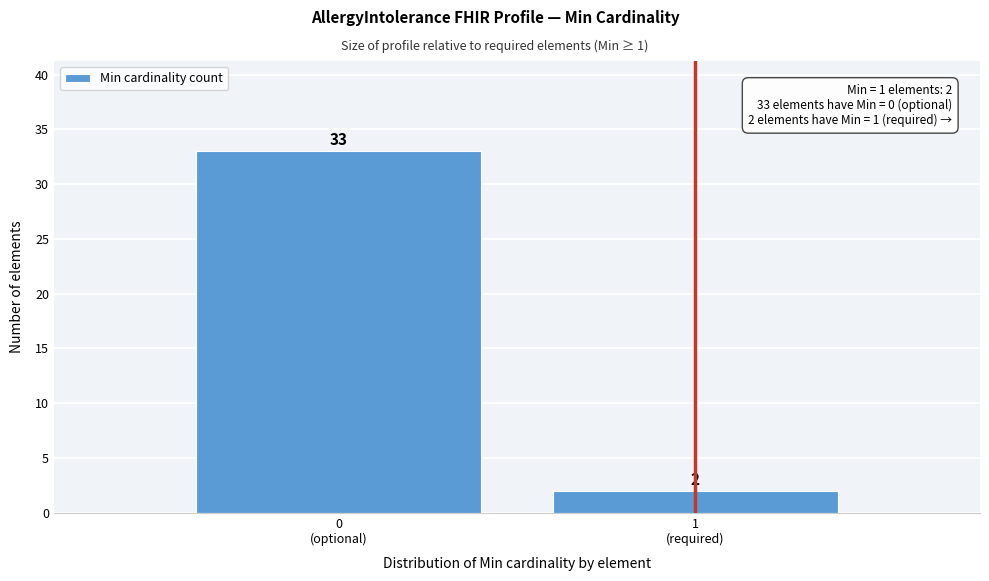

Reading left to right, extract all data points from this chart.

33	2